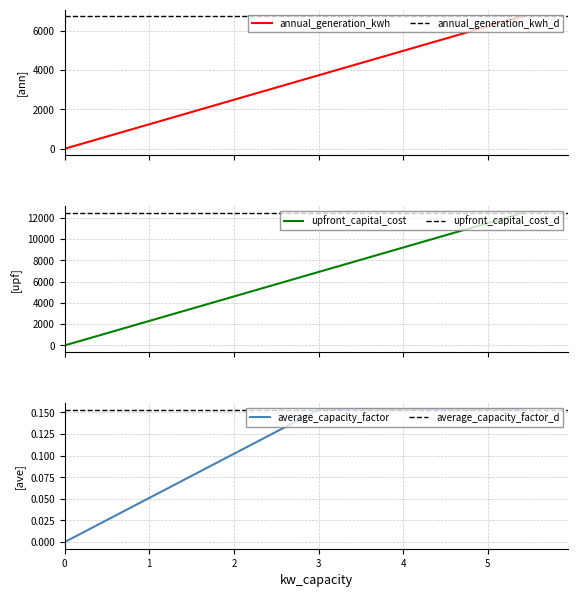

At how many categories does at least one series exceed 6835?

2